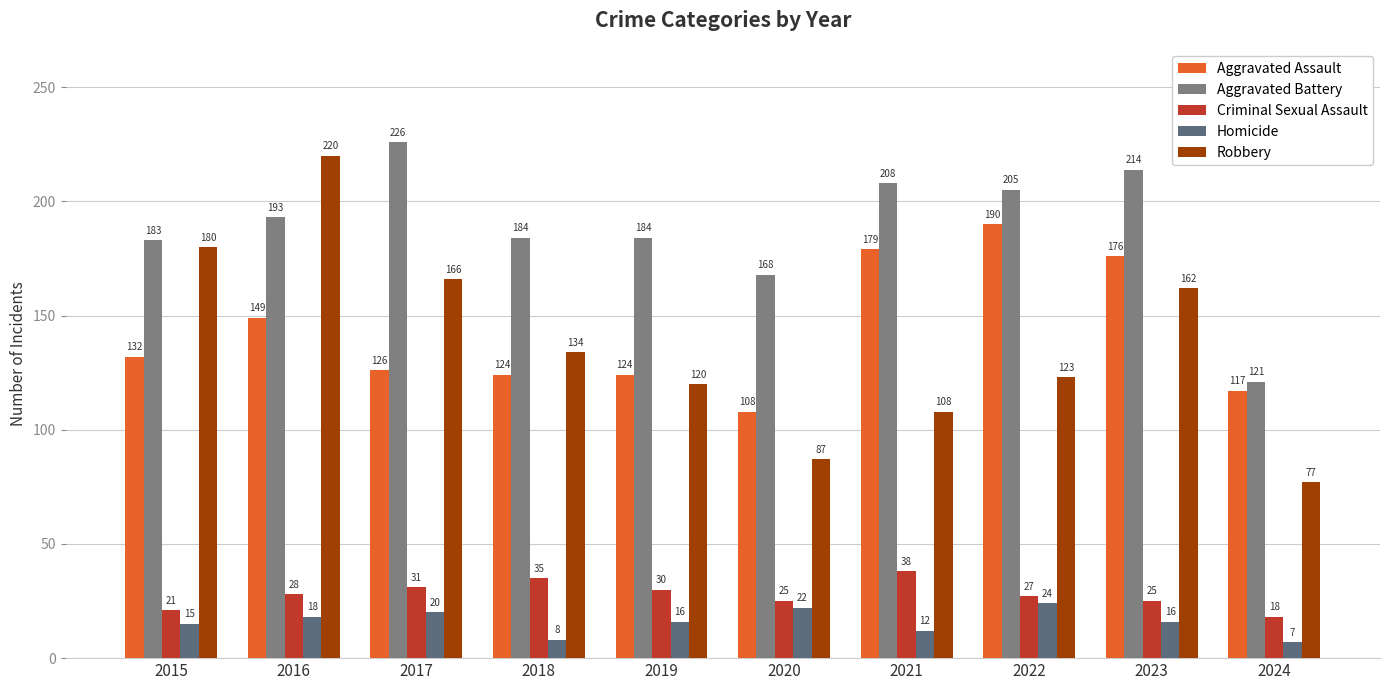

What is the lowest value of the Robbery series?

77